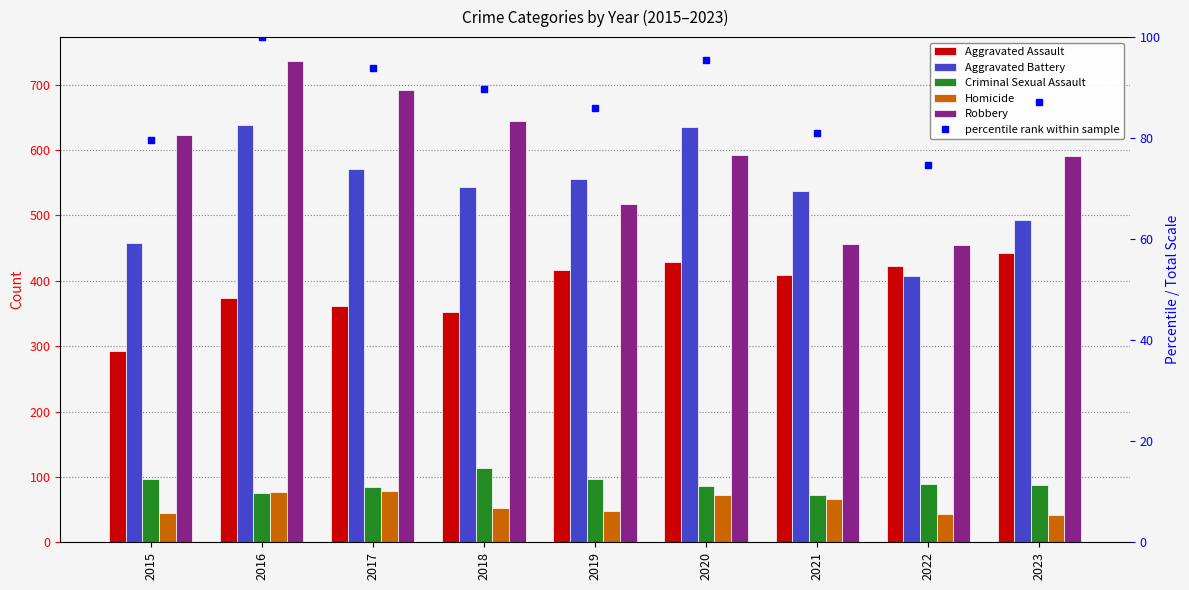

What is the total value across all series at 2023?

1743.1